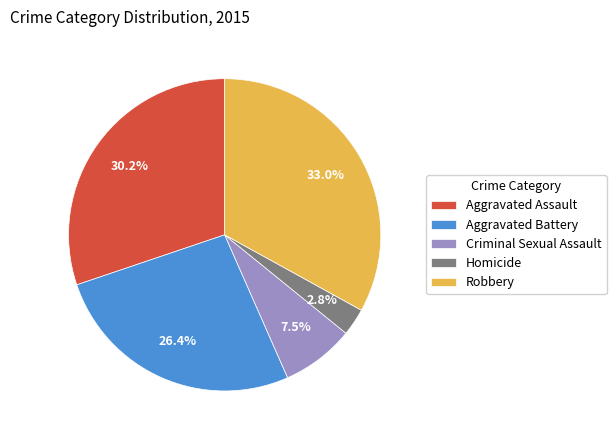

The Aggravated Battery slice represents 26% of the pie. True or false?

True